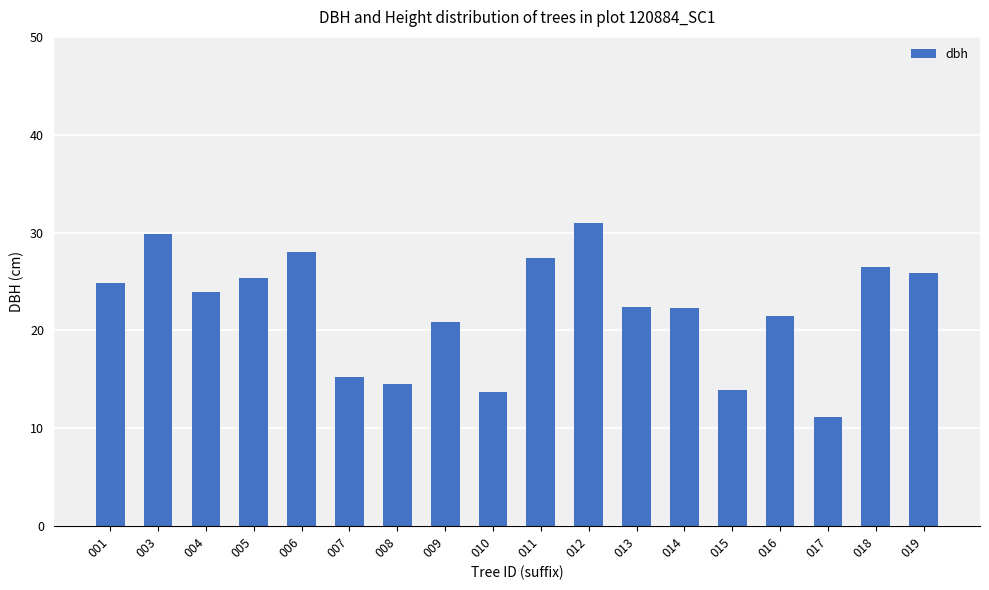

What is the value of the 14th bar from the left?

13.9